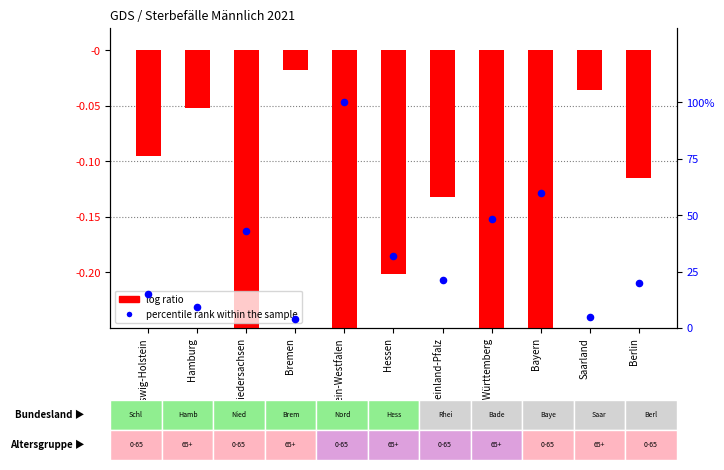

Is the value of percentile rank within the sample at Hessen greater than the value of log ratio at Bayern?

Yes